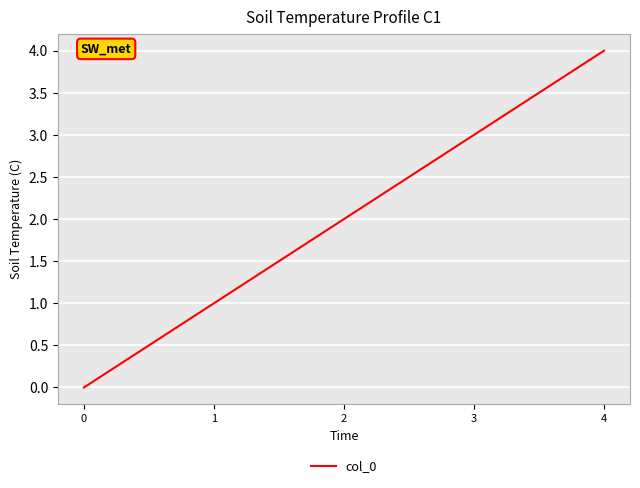

What is the sum of the values at 1 and 3?

4